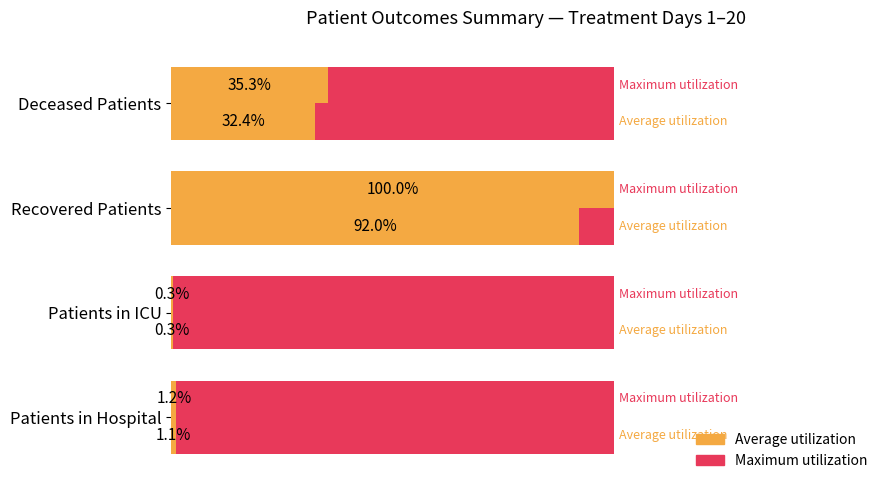

How many groups of bars are there?

4